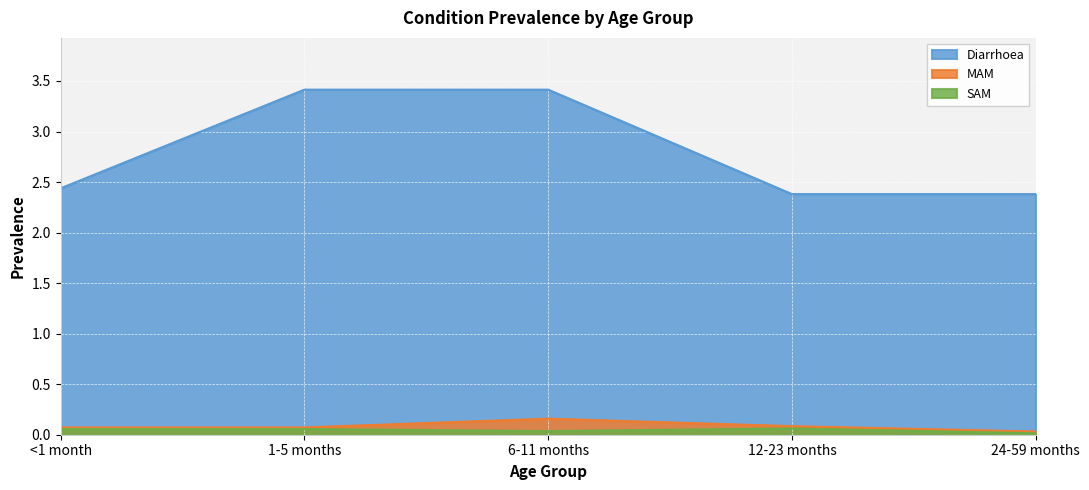

True or false: Diarrhoea and SAM intersect in this chart.

False